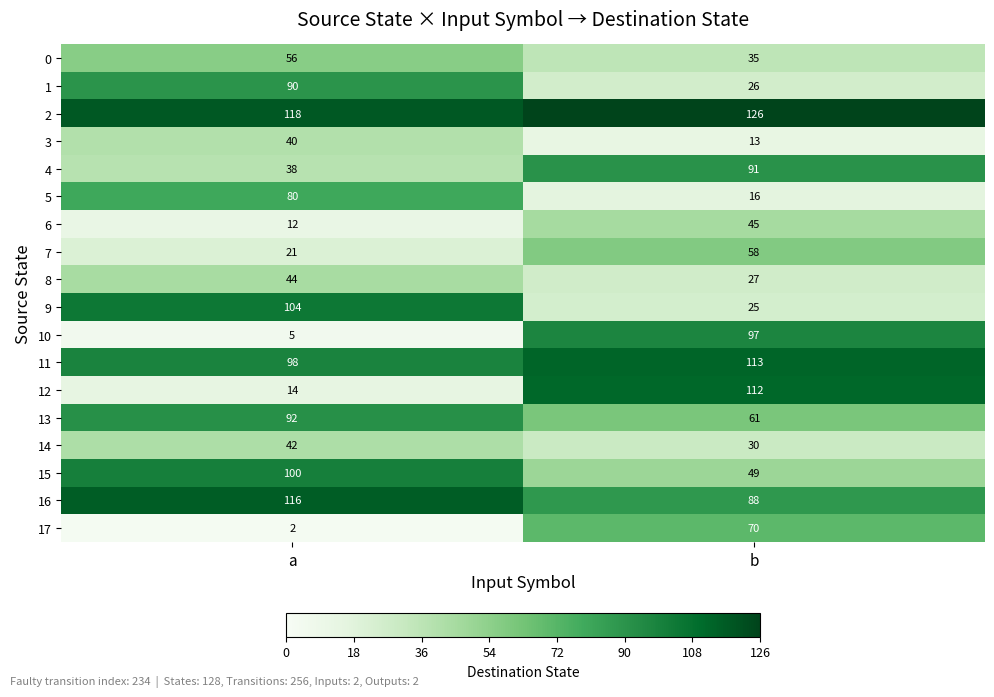

What is the difference between the 15 values at b and a?

51